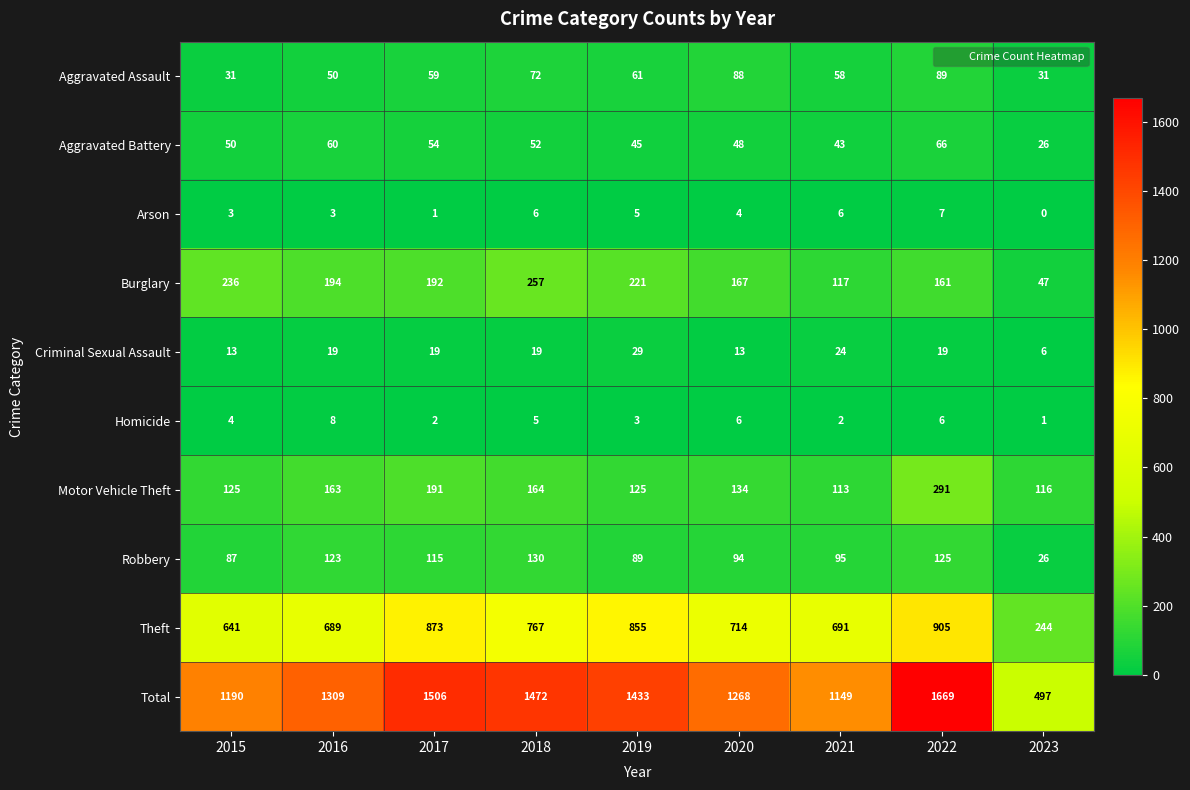

Rank the series at 2020 from highest to lowest value.

Total, Theft, Burglary, Motor Vehicle Theft, Robbery, Aggravated Assault, Aggravated Battery, Criminal Sexual Assault, Homicide, Arson